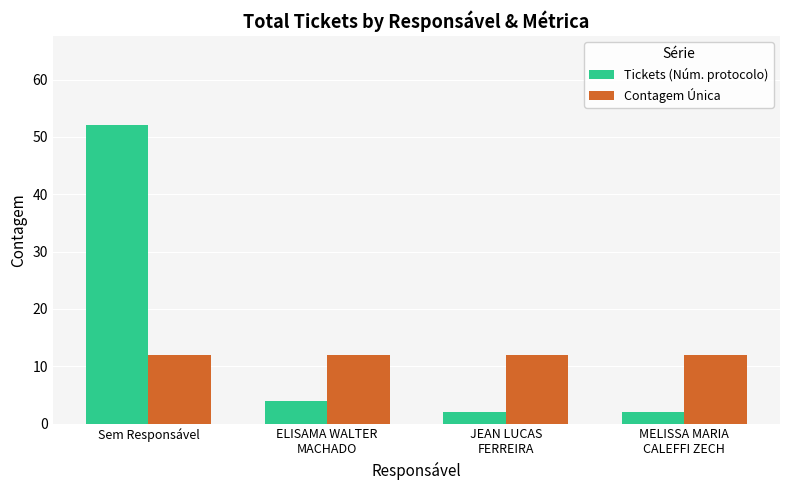

How many data points does each series have?

4